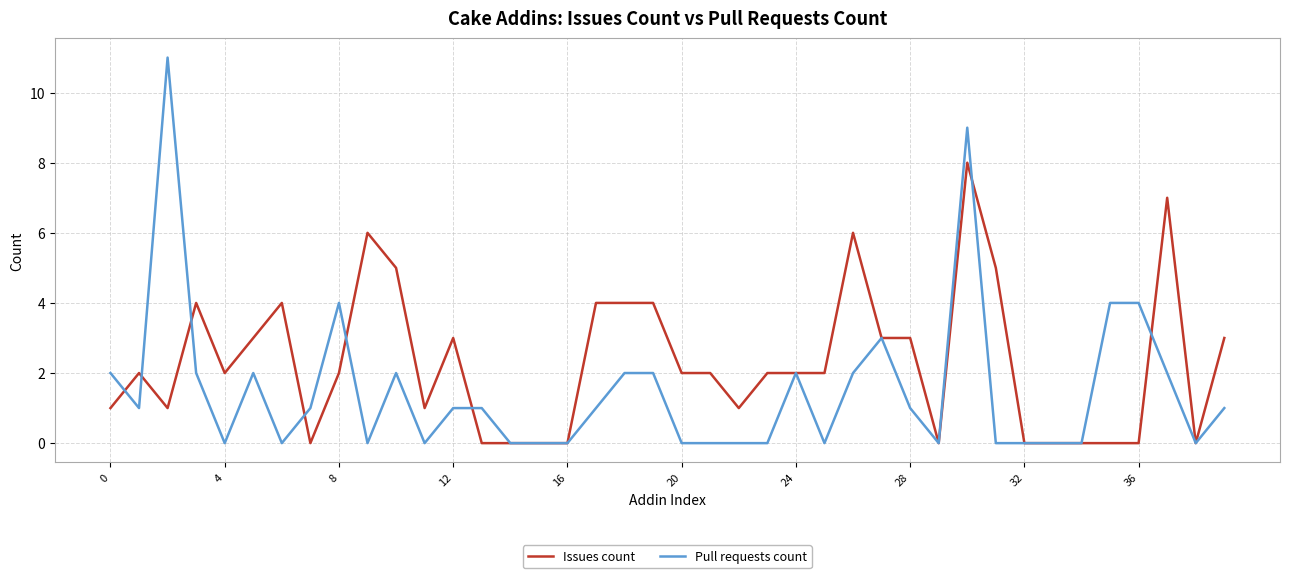

Which series has the largest total across all categories?

Issues count